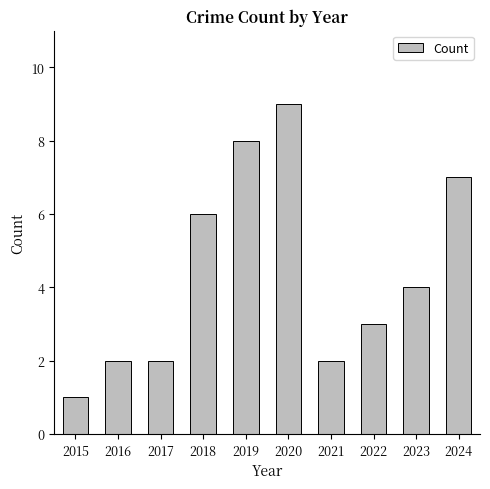

Where does the data first go above 4?

2018